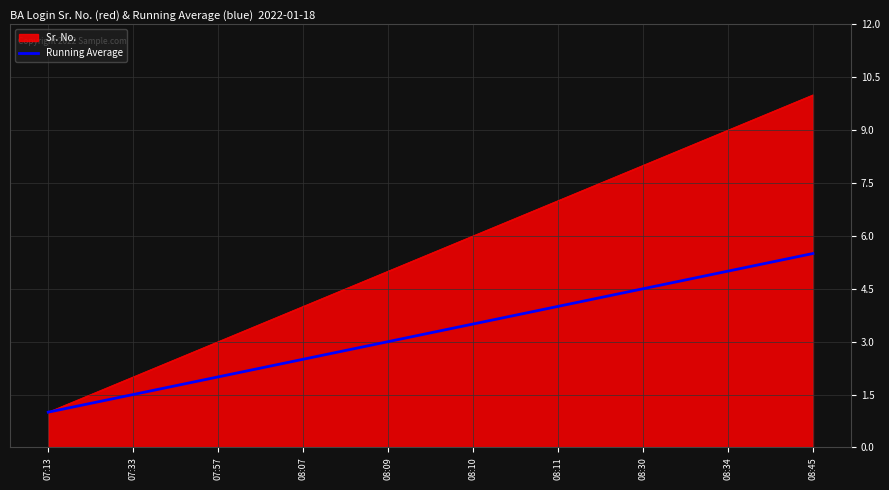

How many lines are shown in the chart?

2